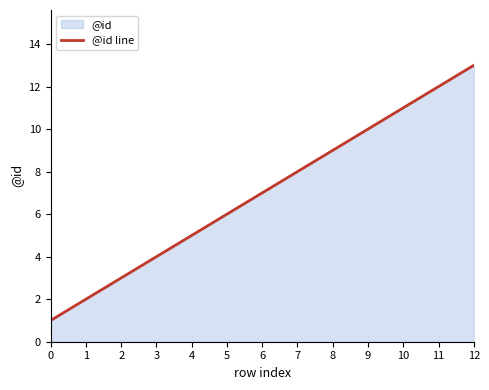

What is the ratio of the value at 8 to the value at 4?

1.8